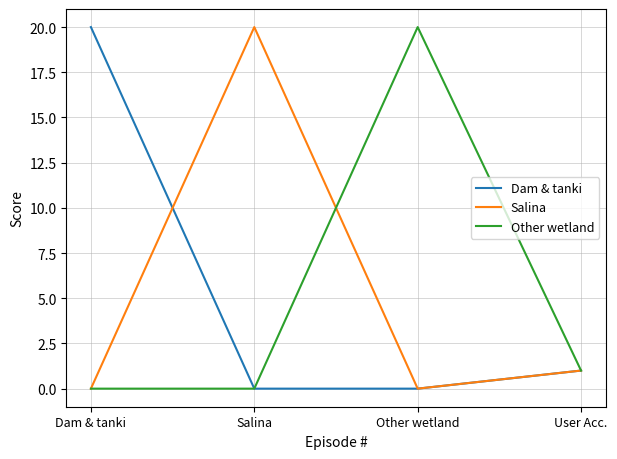

What is the difference between the Dam & tanki values at Dam & tanki and User Acc.?

19